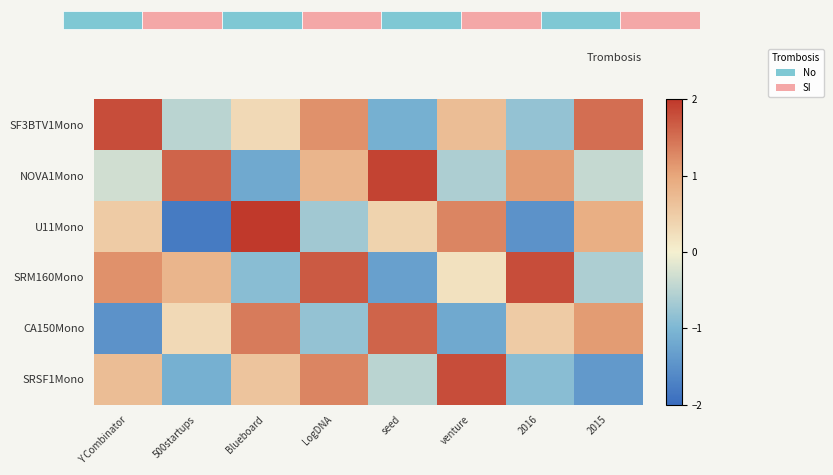

Rank the categories by SRSF1Mono value from highest to lowest.

venture, LogDNA, Y Combinator, Blueboard, seed, 2016, 500startups, 2015